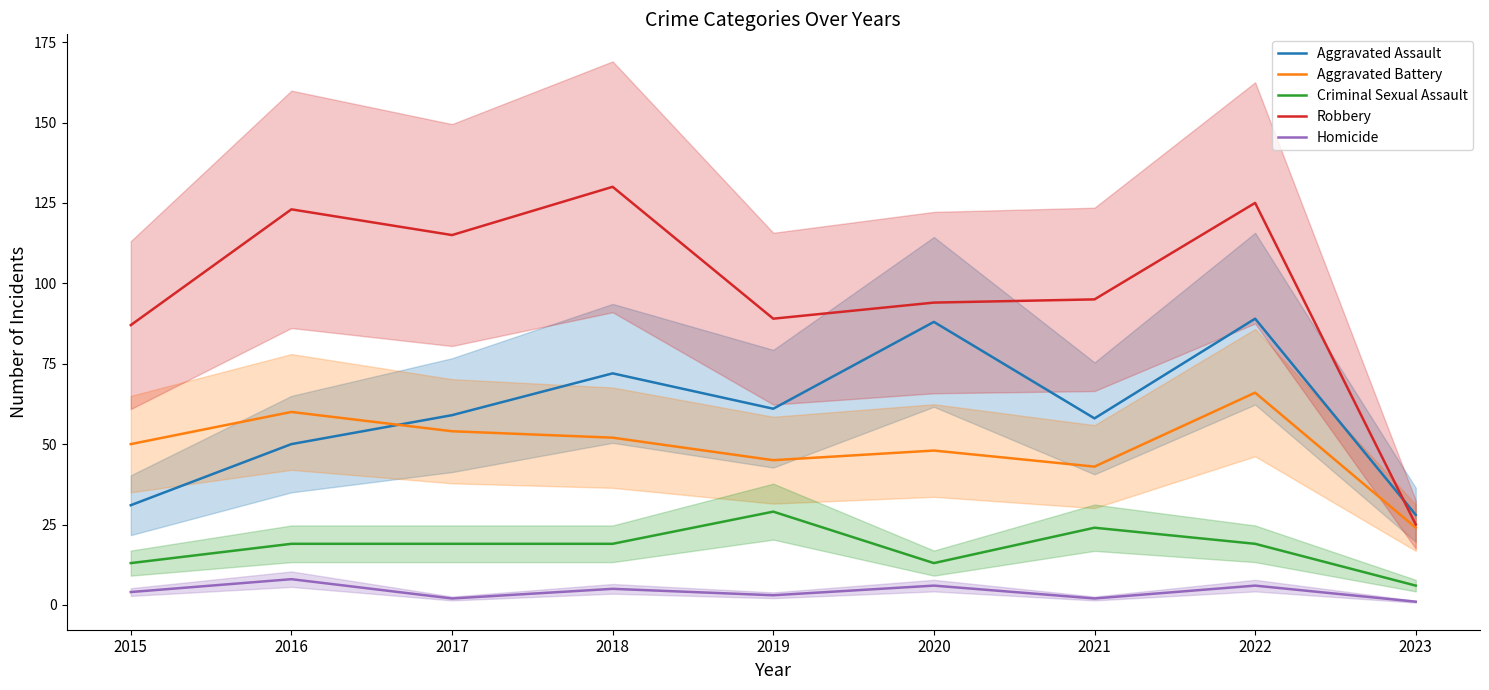

Where is Aggravated Battery nearest to the value 45?

2019